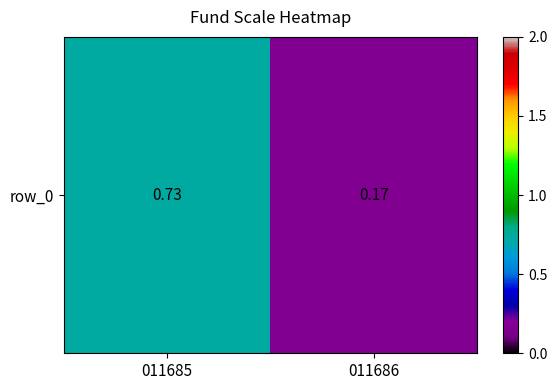

At which label is the value closest to 0?

011686